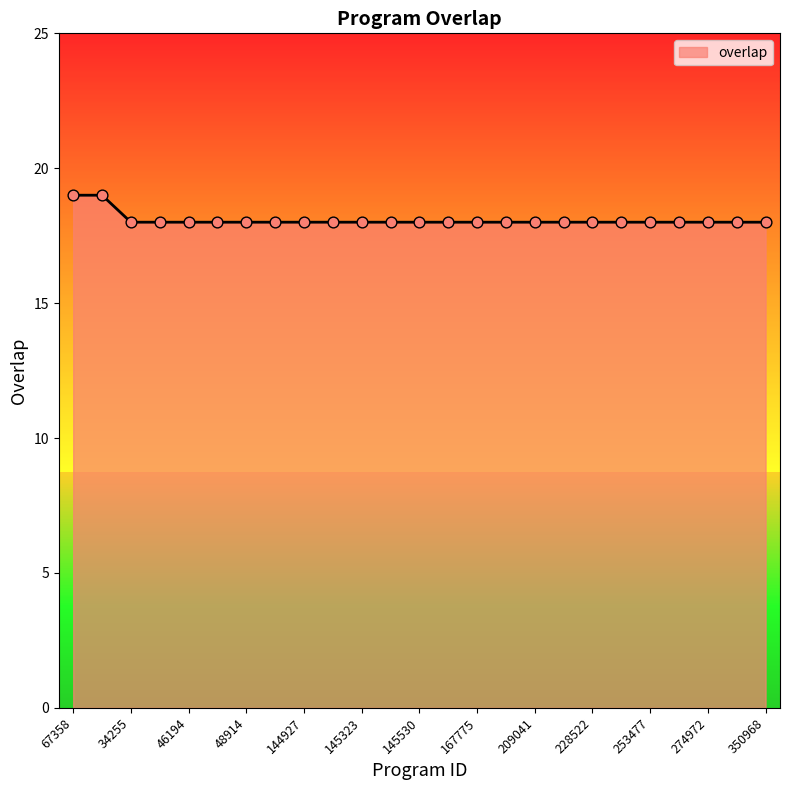

What is the greatest value displayed?

19